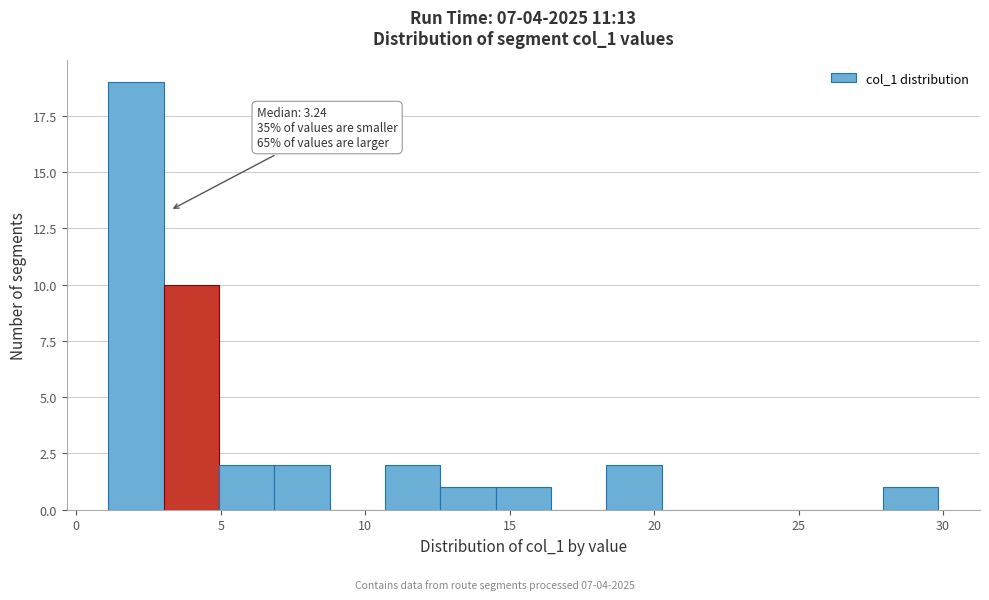

Read against the x-axis, roughly where is the centre of the tallest bar?

2.0